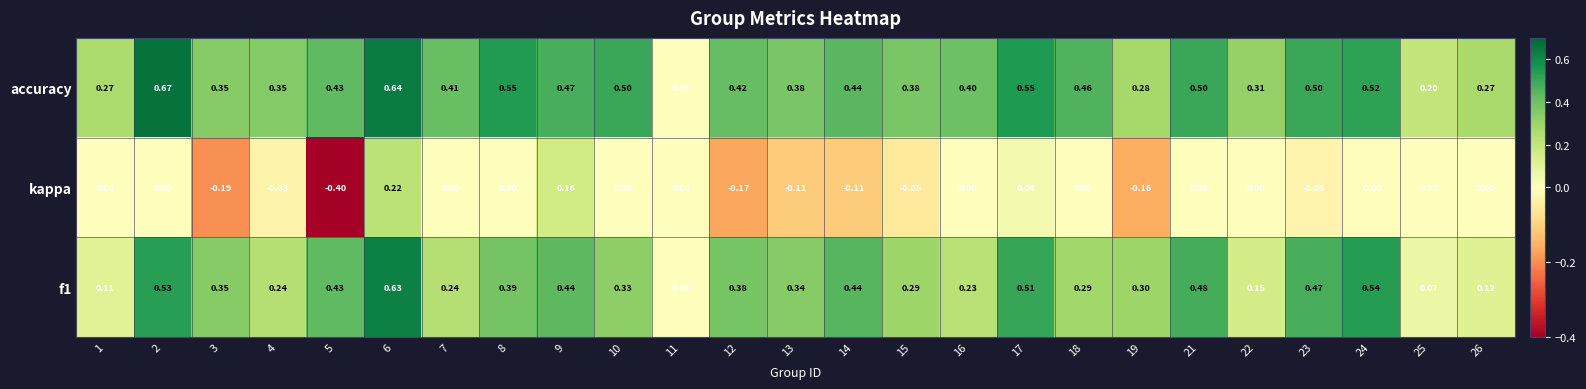

List the series in order of their overall mean, highest first.

accuracy, f1, kappa